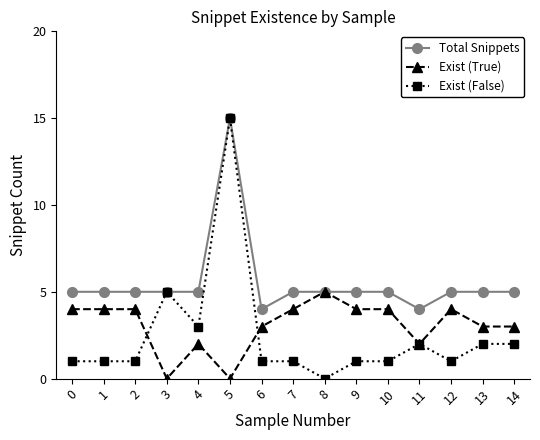

True or false: Exist (True) has more than 0 points higher than both neighbors.

True